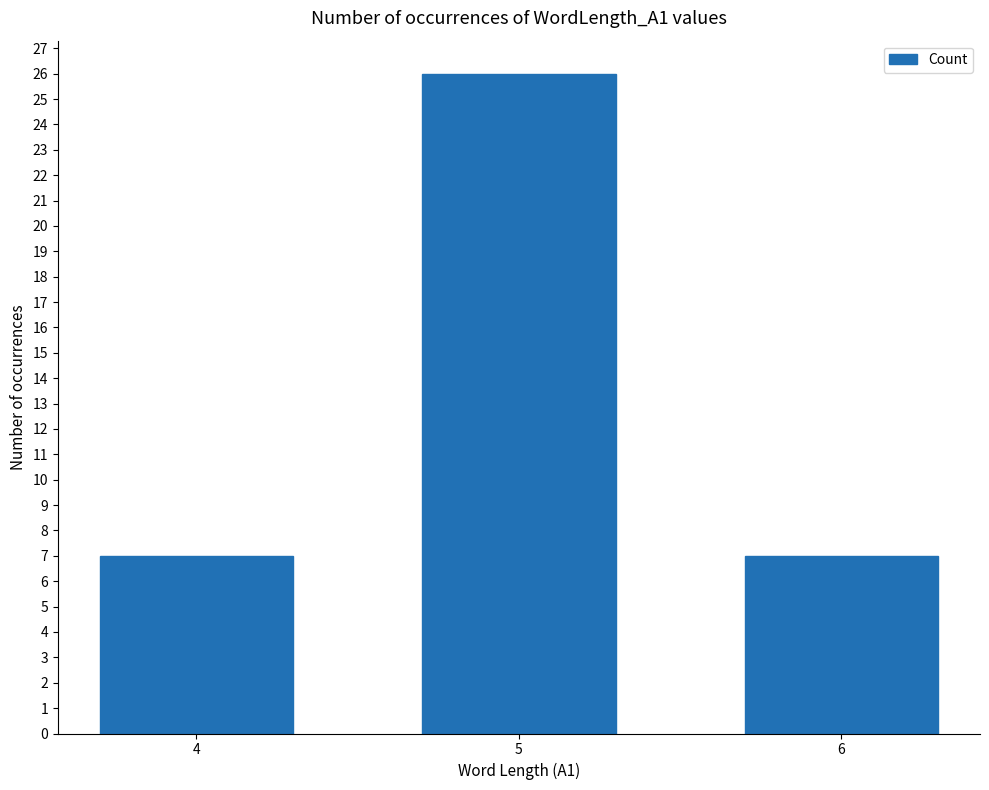

What value does the data have at 4, to the nearest 5?

5